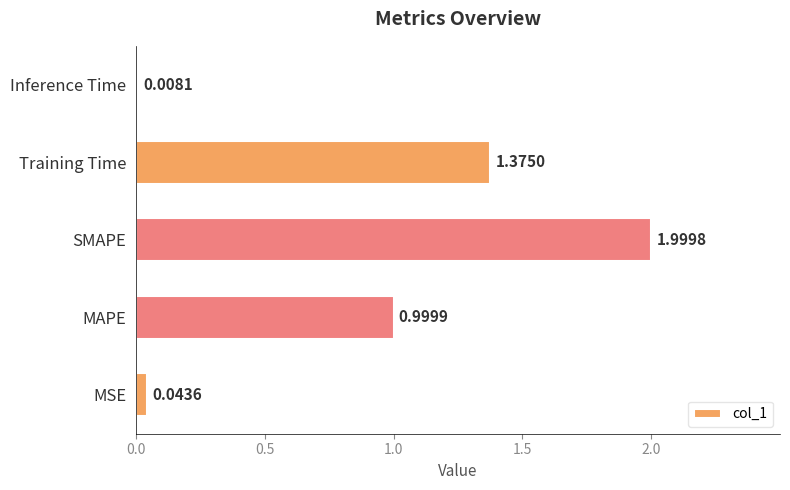

At which category does the chart reach its peak across all series?

SMAPE